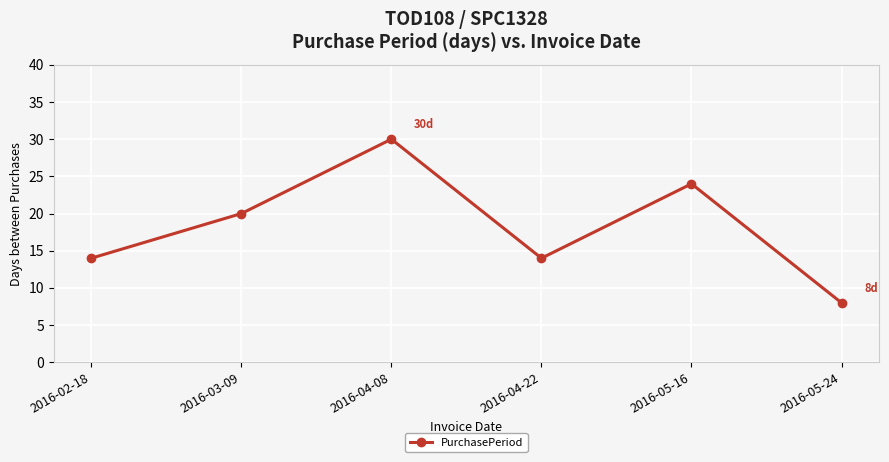

Which label corresponds to the largest value in the chart?

2016-04-08